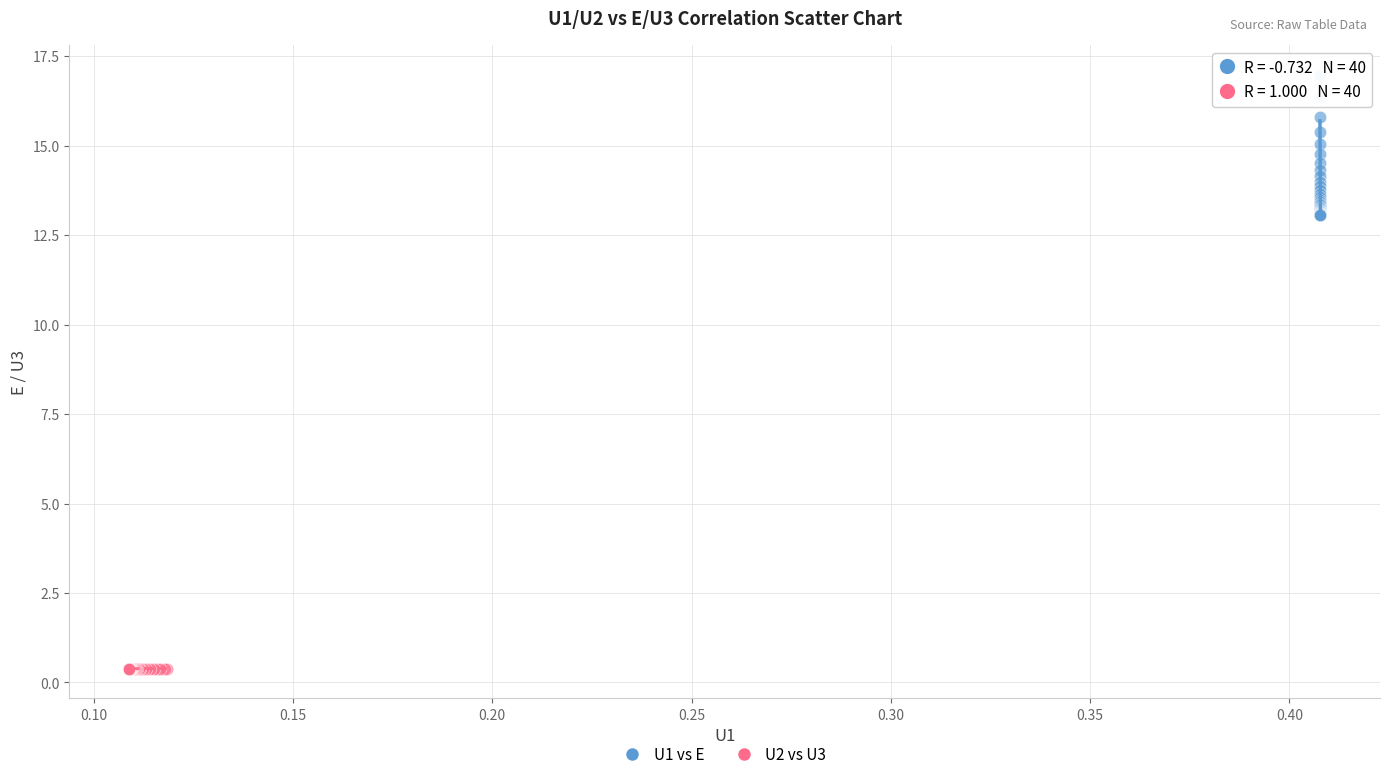

Which series reaches the minimum Y coordinate?

U2 vs U3